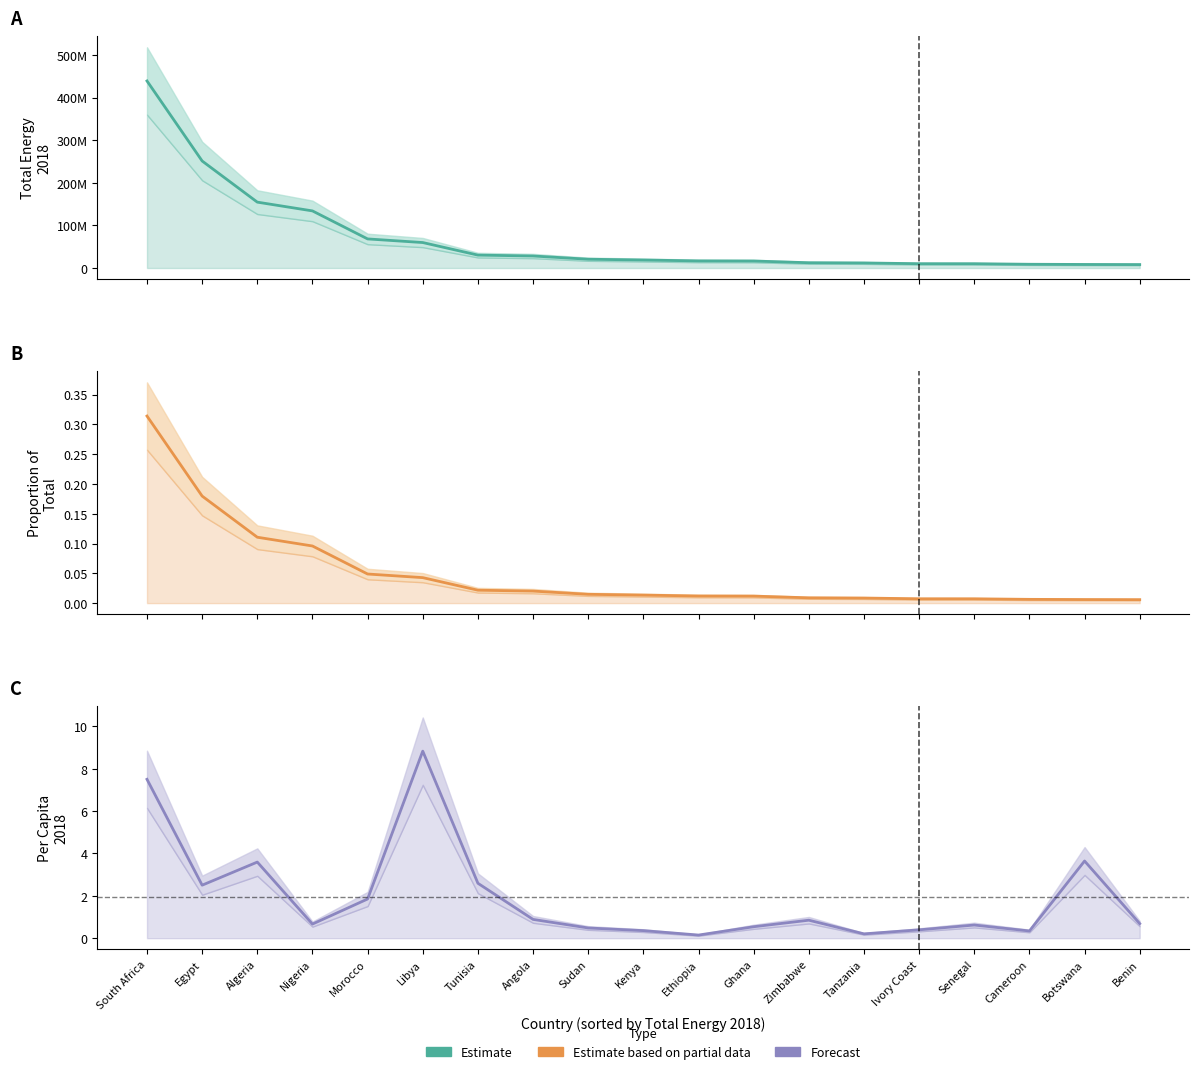

True or false: Estimate and Forecast intersect in this chart.

False